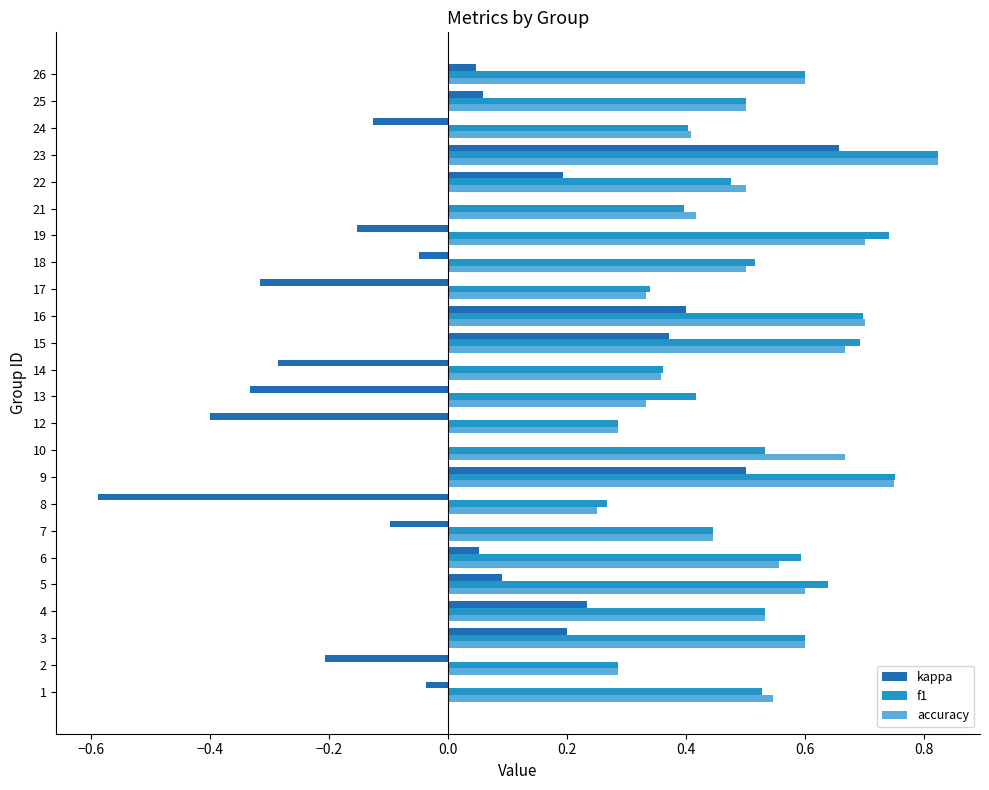

Which label corresponds to the largest value in the chart?

23